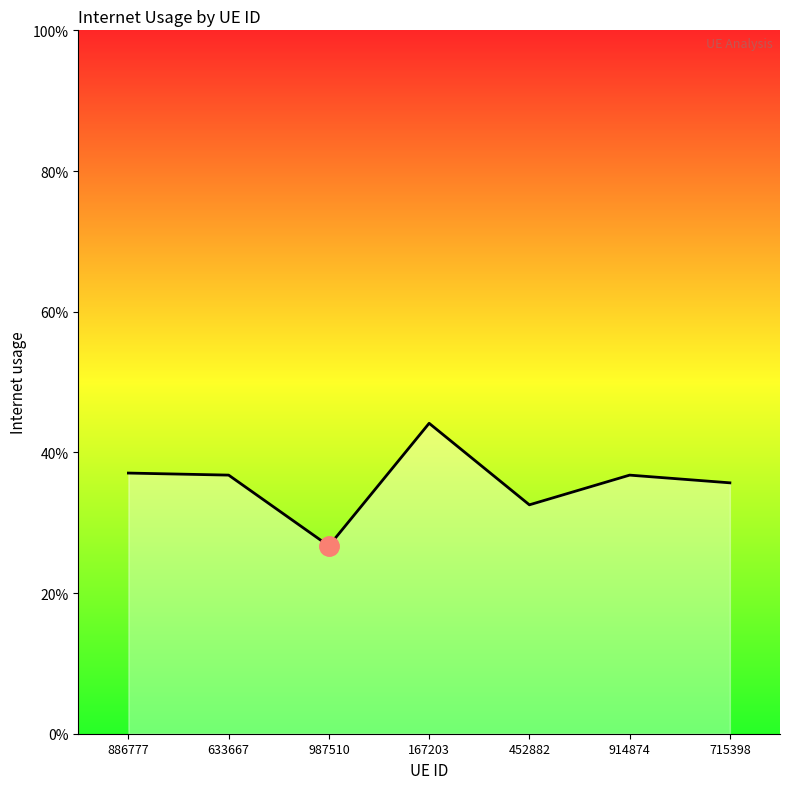

What is the label of the 5th point from the left?

452882